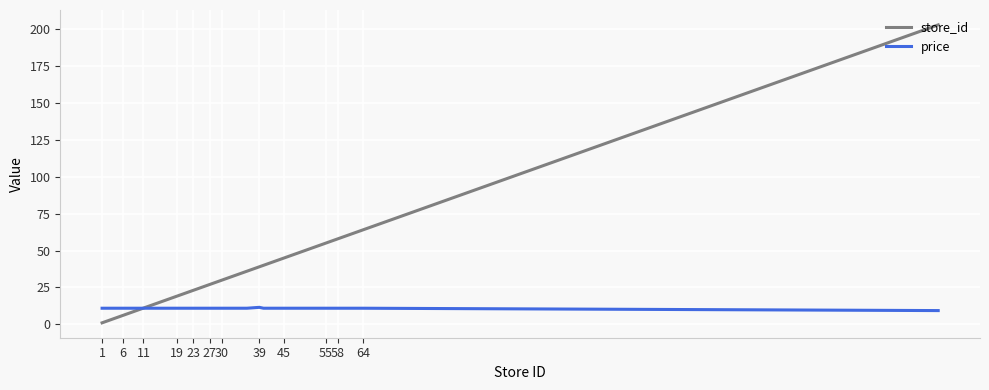

Which series has the largest range (max minus min)?

store_id